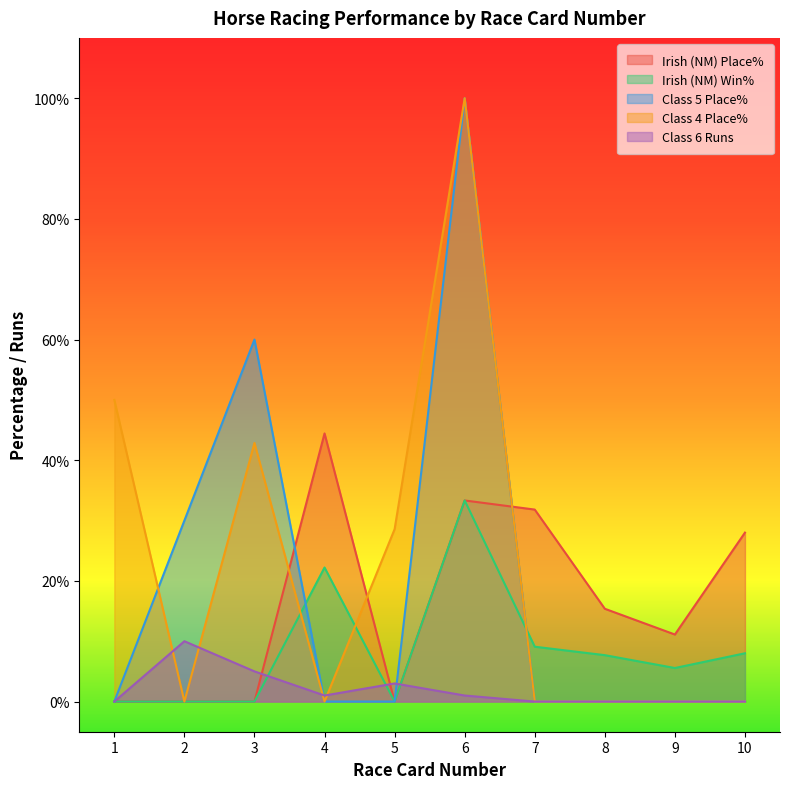

True or false: Irish (NM) Win% has more than 0 interior local peaks.

True